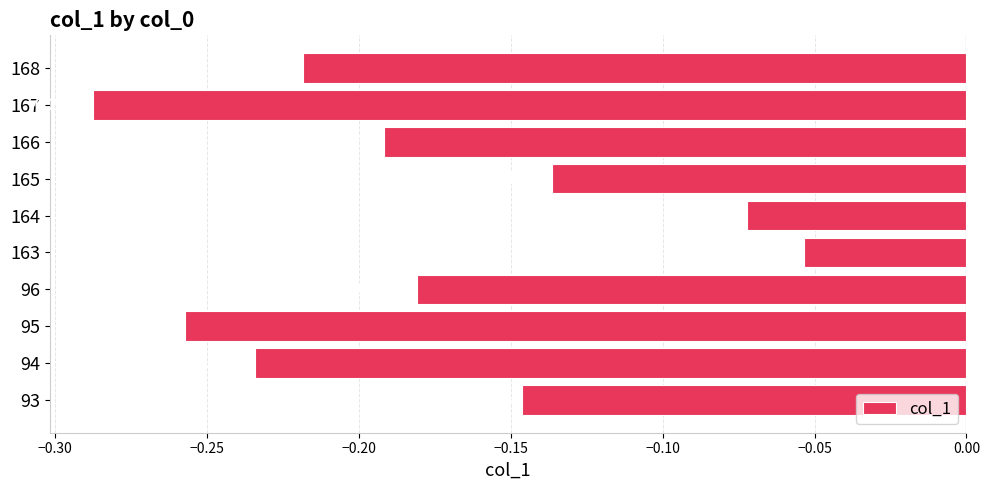

List the labels in order of value, smallest first.

167, 95, 94, 168, 166, 96, 93, 165, 164, 163